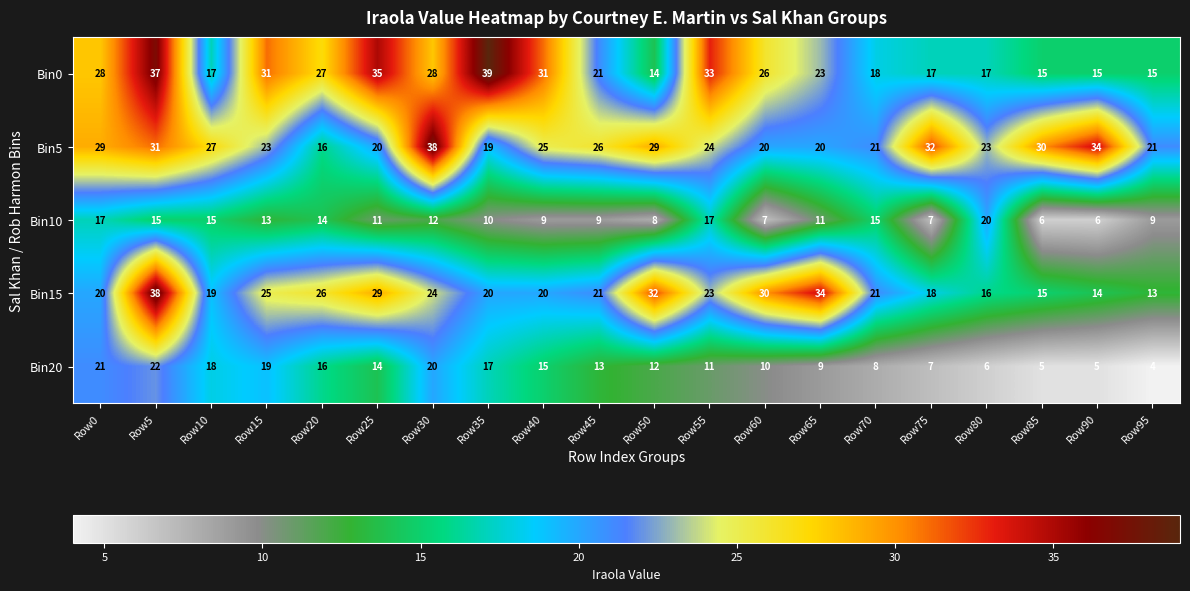

What is the difference between the highest and lowest values at Row0?

12